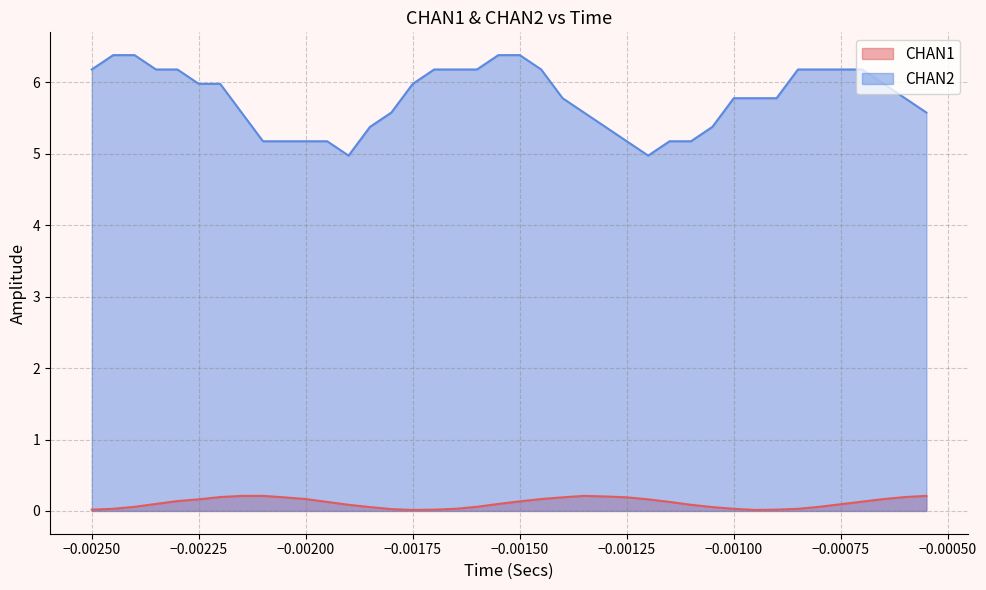

Which series has the largest total across all categories?

CHAN2